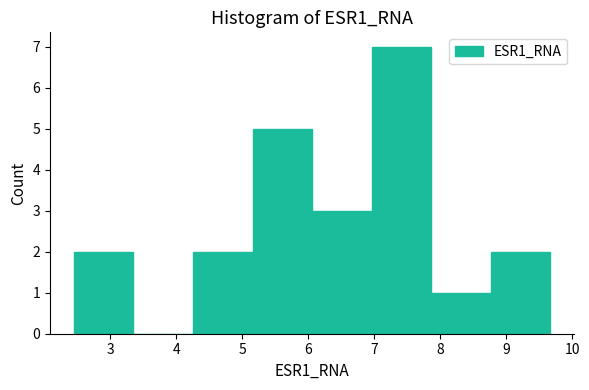

Which range on the x-axis has the tallest bar?

7.0 to 7.9